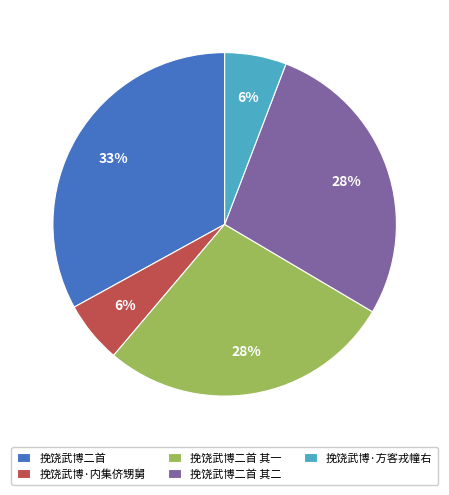

Is it true that 挽饶武博·方客戎幢右 is 1% of the pie?

False